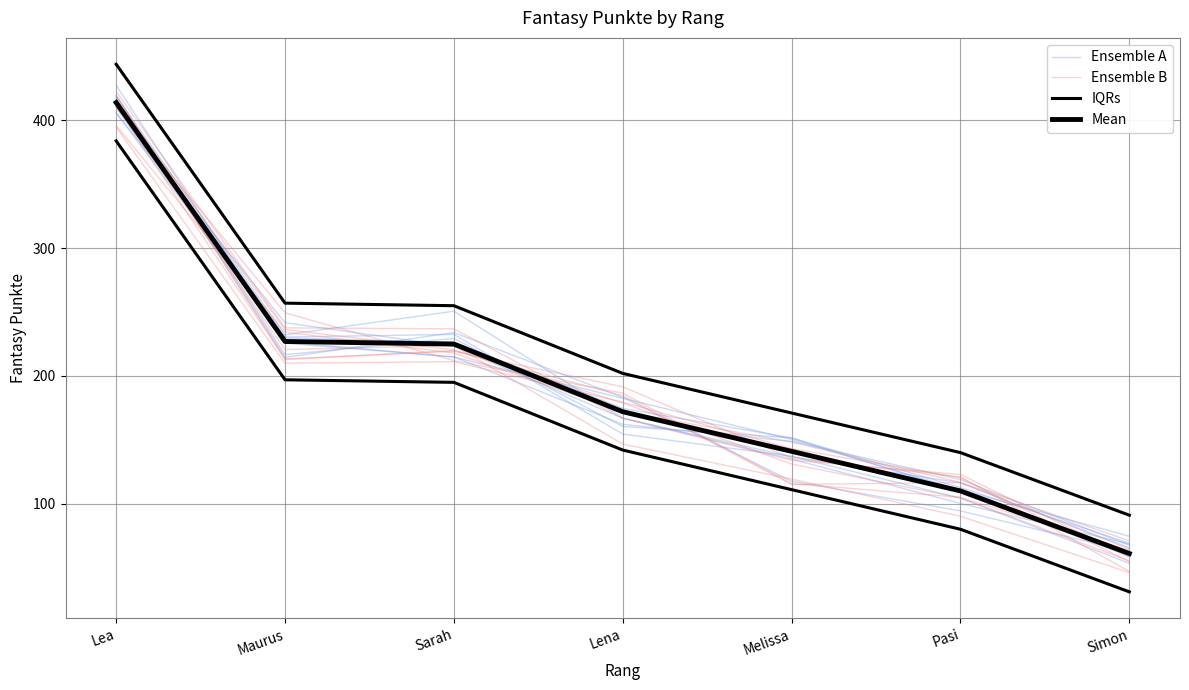

At which label does Mean first exceed 172?

Lea